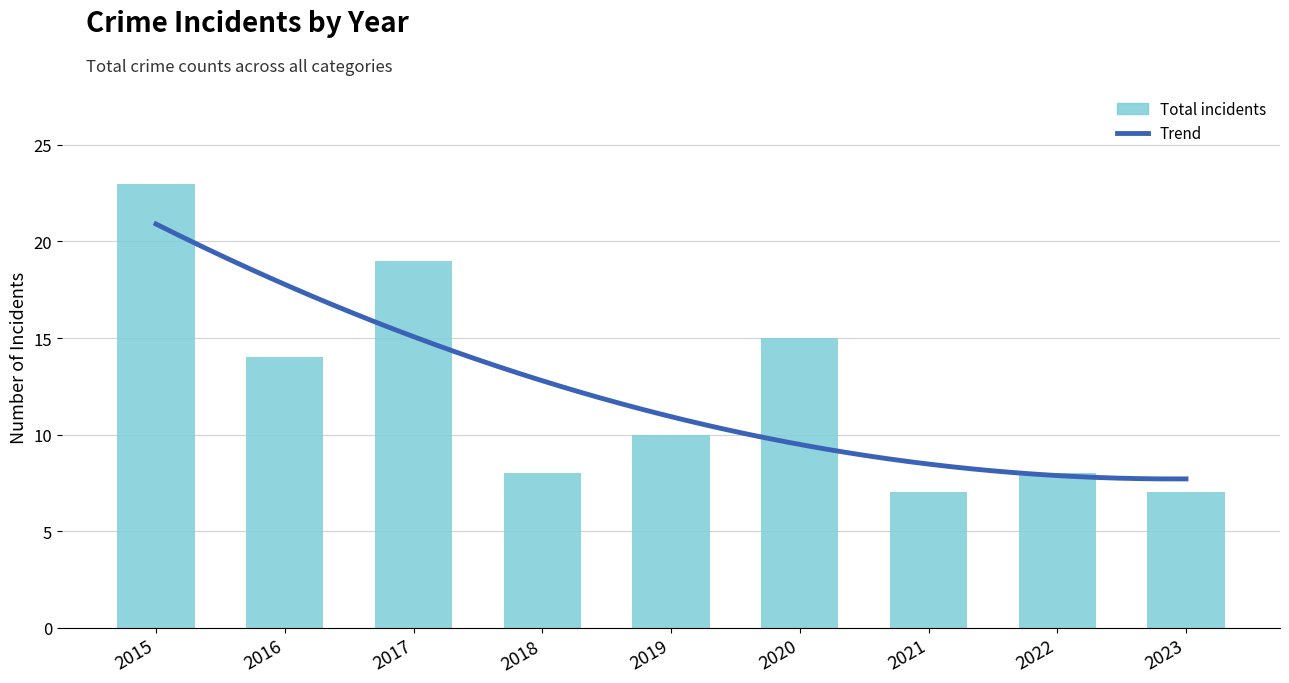

Rank the categories by value from lowest to highest.

2021, 2023, 2018, 2022, 2019, 2016, 2020, 2017, 2015